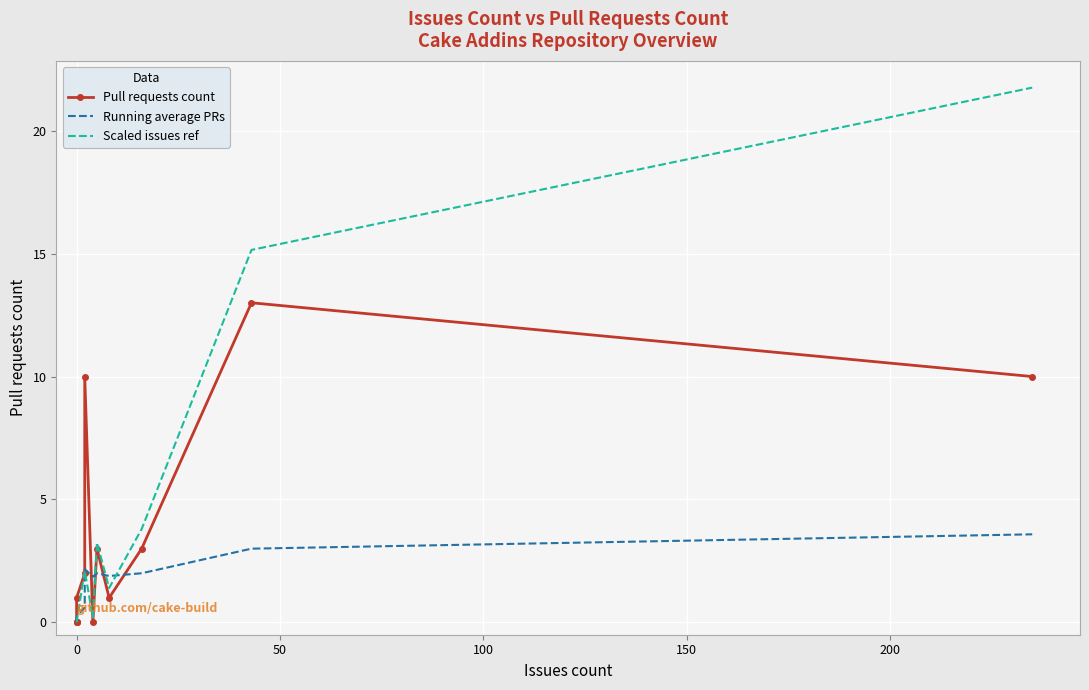

How many data points are less than 2?

6